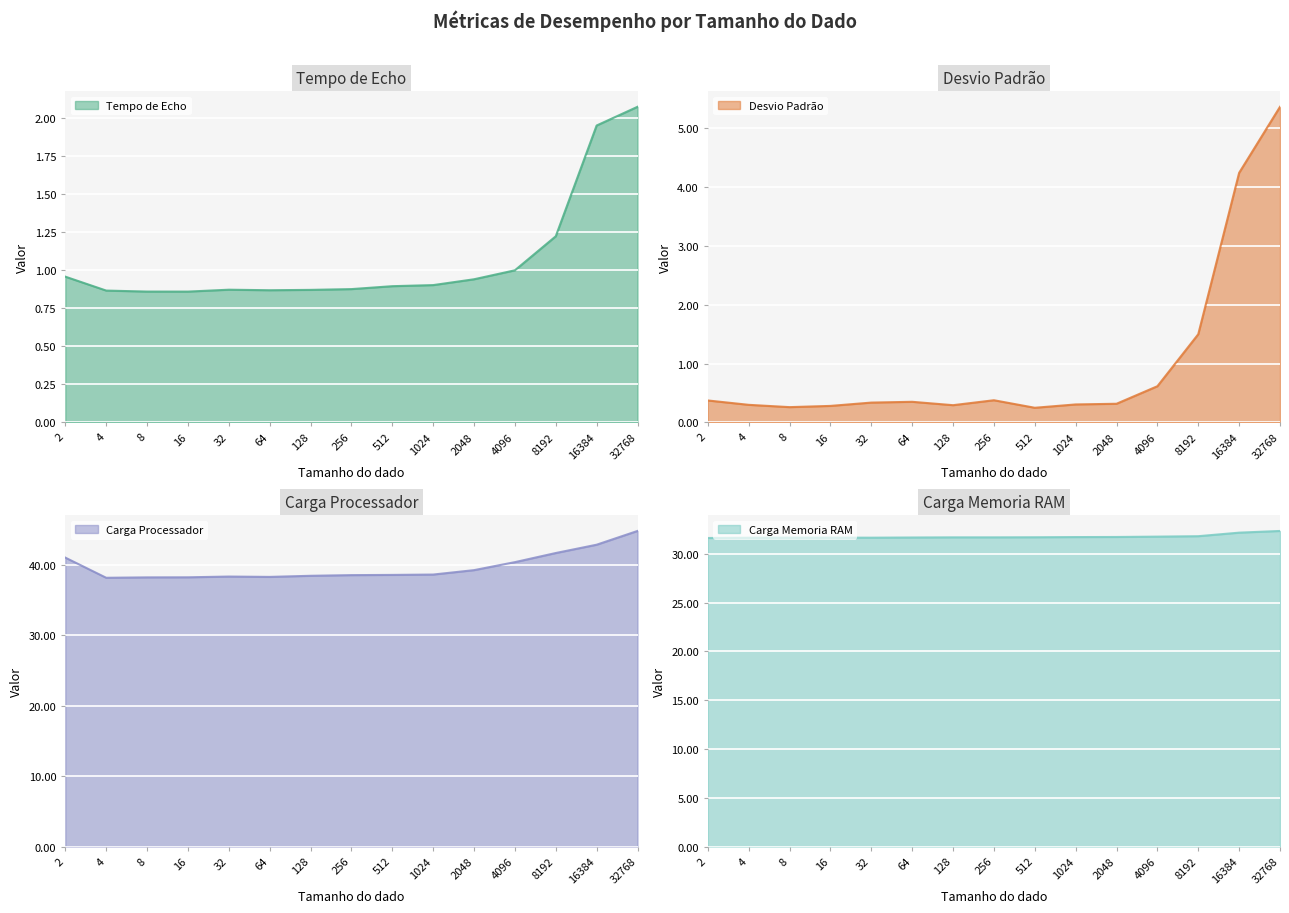

What is the highest value of the Desvio Padrão series?

5.4